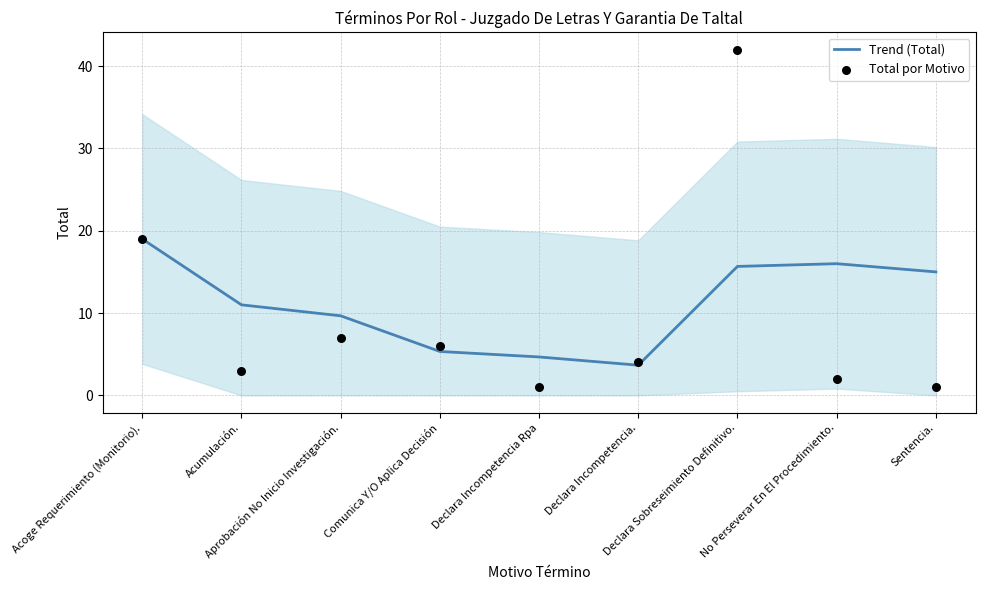

Which series reaches the minimum Y coordinate?

Total por Motivo